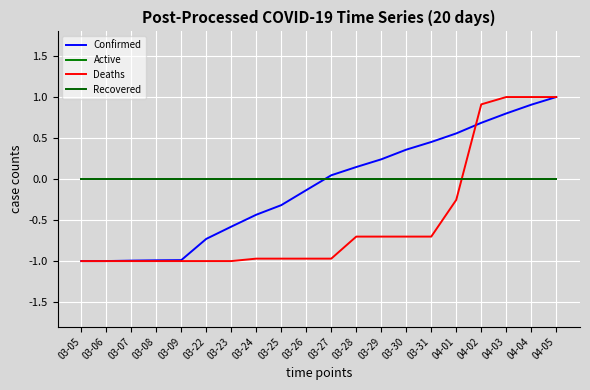

Does the chart have visible grid lines?

Yes